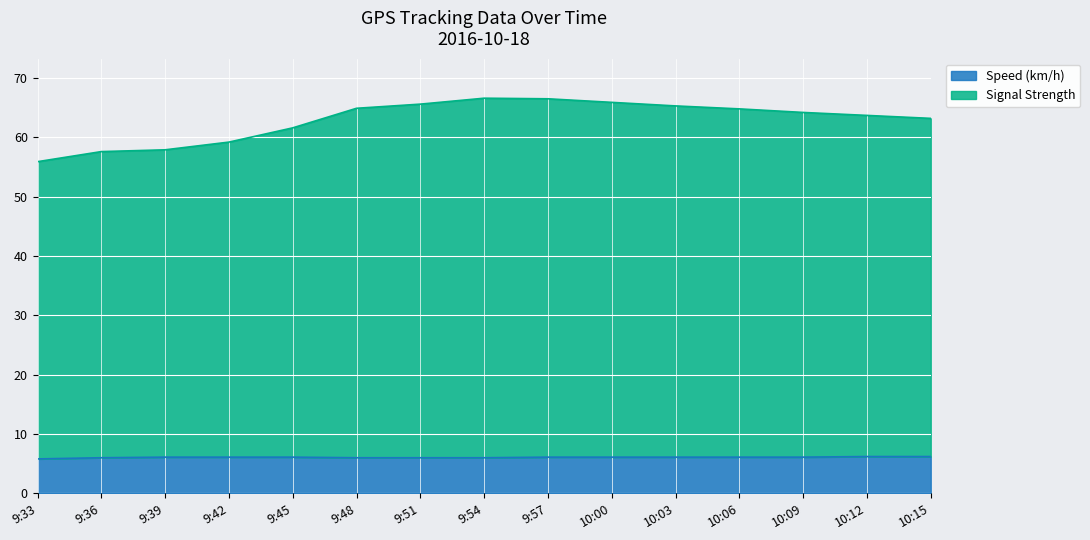

True or false: Signal Strength has a value of 33.4 at 9:57.

False